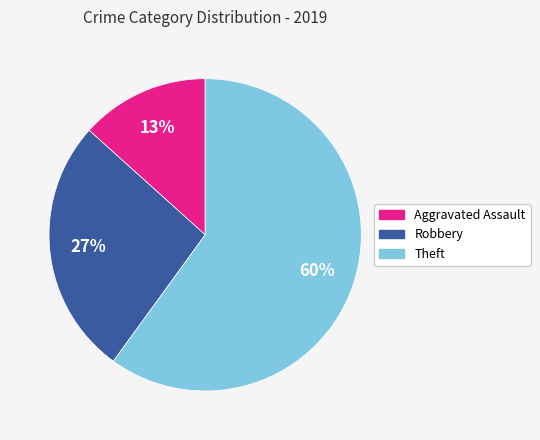

To the nearest percent, what is the average slice percentage?

33%